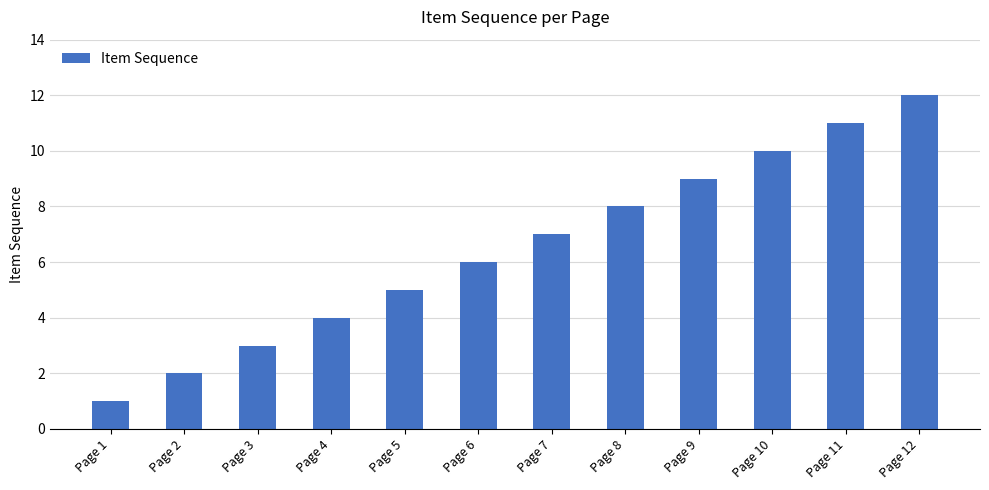

What is the smallest value displayed?

1